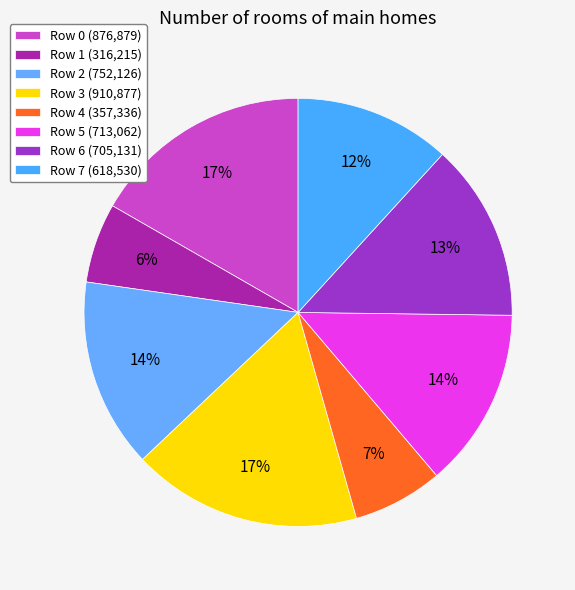

To the nearest percent, what portion does Row 2 represent?

14%